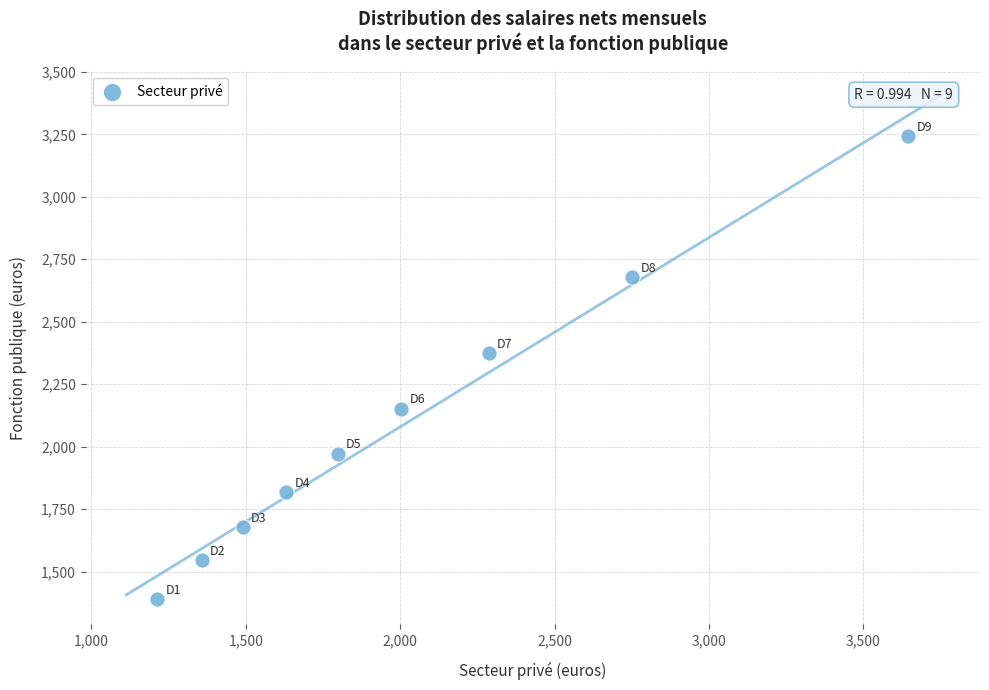

What Y value in the scatter plot is closest to 2315?

2374.2